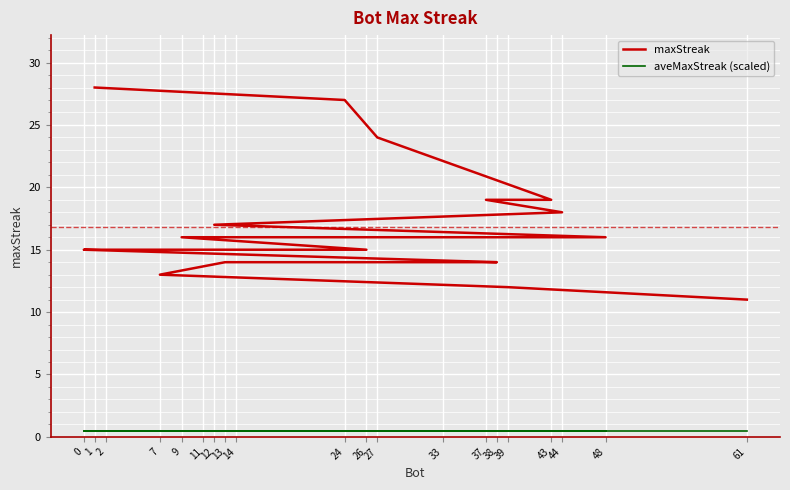

List the series in order of their overall mean, lowest first.

aveMaxStreak (scaled), maxStreak